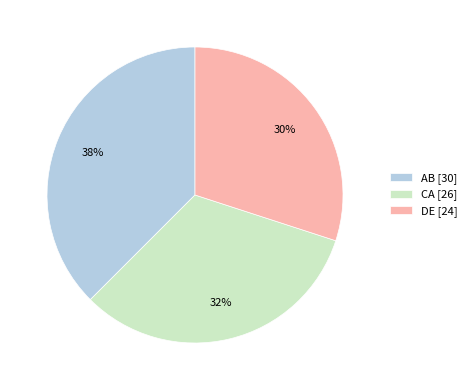

Is it true that AB is 49% of the pie?

False